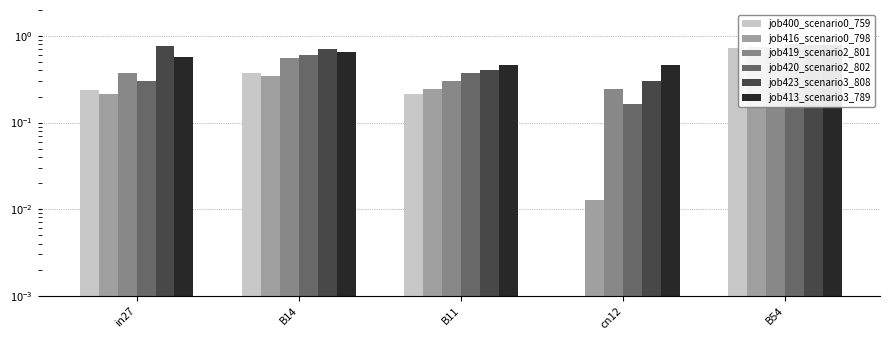

Reading right to left, what are all the values shown in this chart?

job400_scenario0_759: B54=0.7	cn12=0.0	B11=0.2	B14=0.4	in27=0.2
job416_scenario0_798: B54=0.7	cn12=0.0	B11=0.2	B14=0.3	in27=0.2
job419_scenario2_801: B54=0.7	cn12=0.2	B11=0.3	B14=0.6	in27=0.4
job420_scenario2_802: B54=0.8	cn12=0.2	B11=0.4	B14=0.6	in27=0.3
job423_scenario3_808: B54=0.8	cn12=0.3	B11=0.4	B14=0.7	in27=0.8
job413_scenario3_789: B54=0.8	cn12=0.5	B11=0.5	B14=0.7	in27=0.6